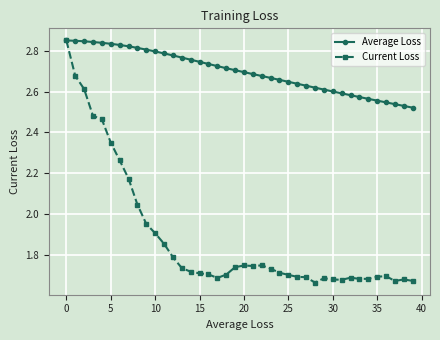

List the series in order of their overall mean, highest first.

Average Loss, Current Loss